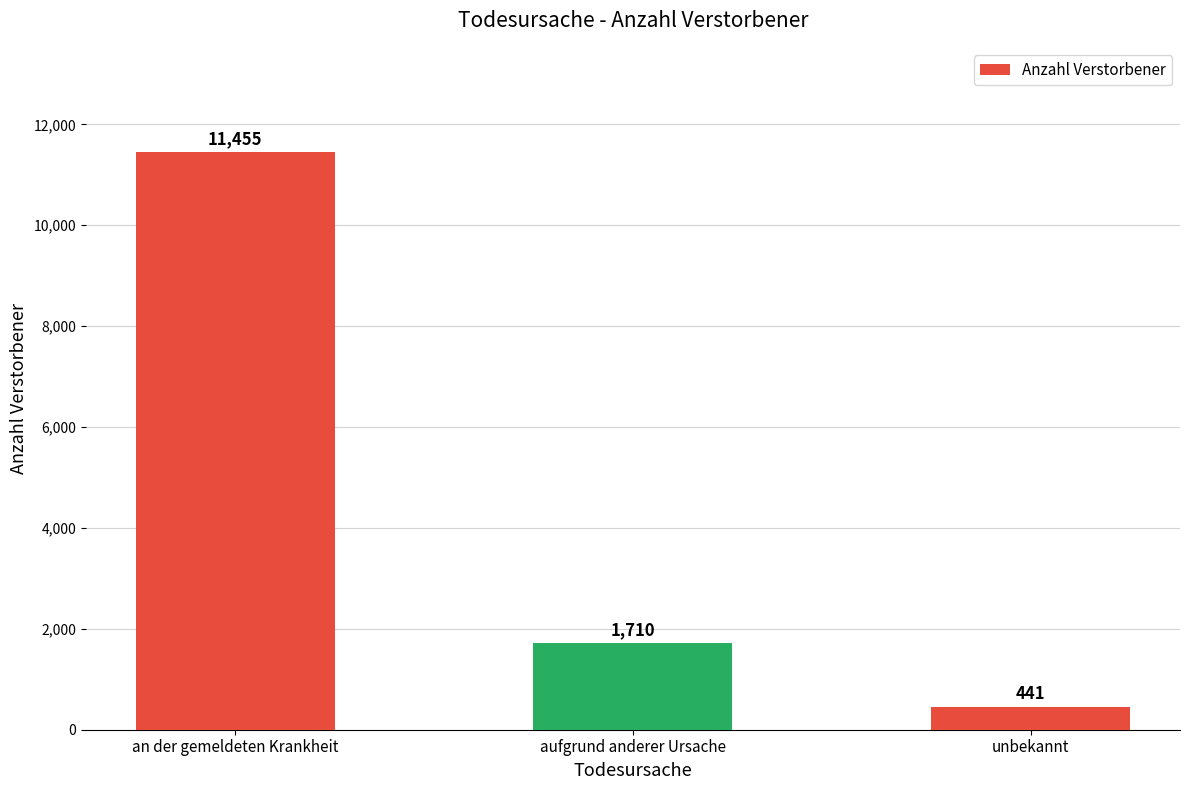

The chart shows a value of 1710 at aufgrund anderer Ursache. True or false?

True